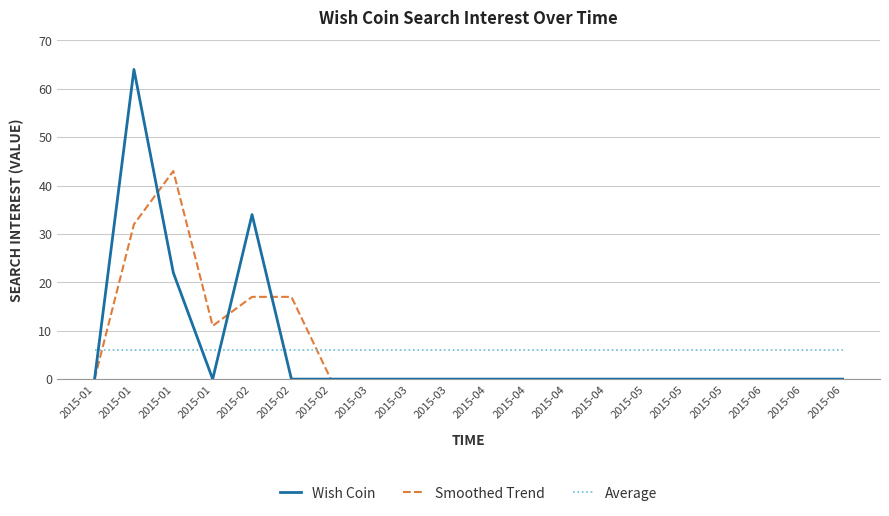

How many times do Wish Coin and Smoothed Trend cross each other?

3